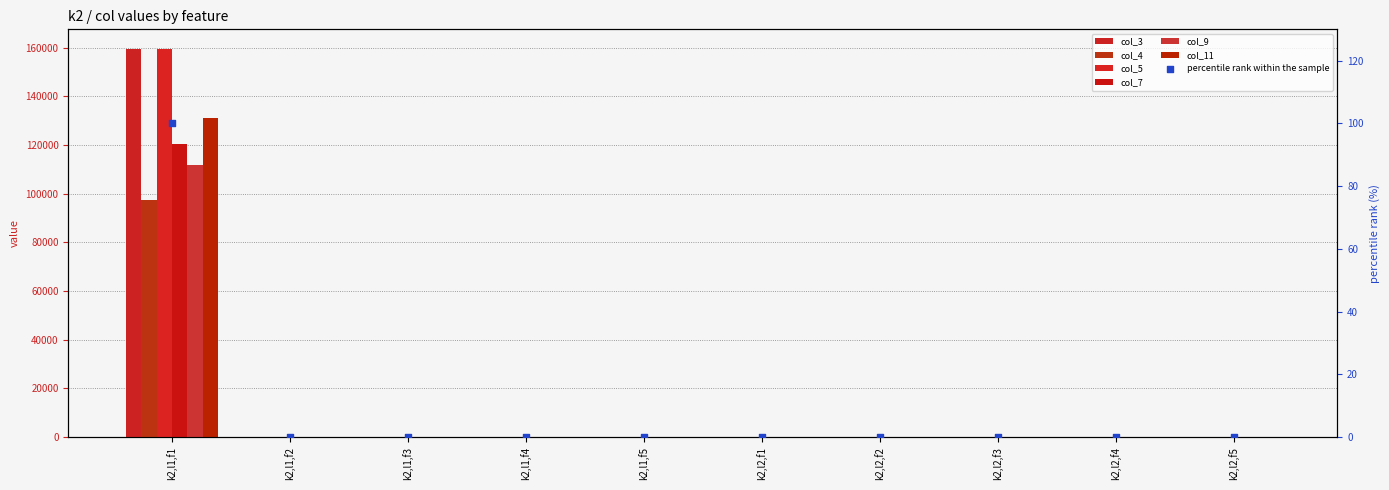

Which series reaches the maximum Y coordinate?

col_3